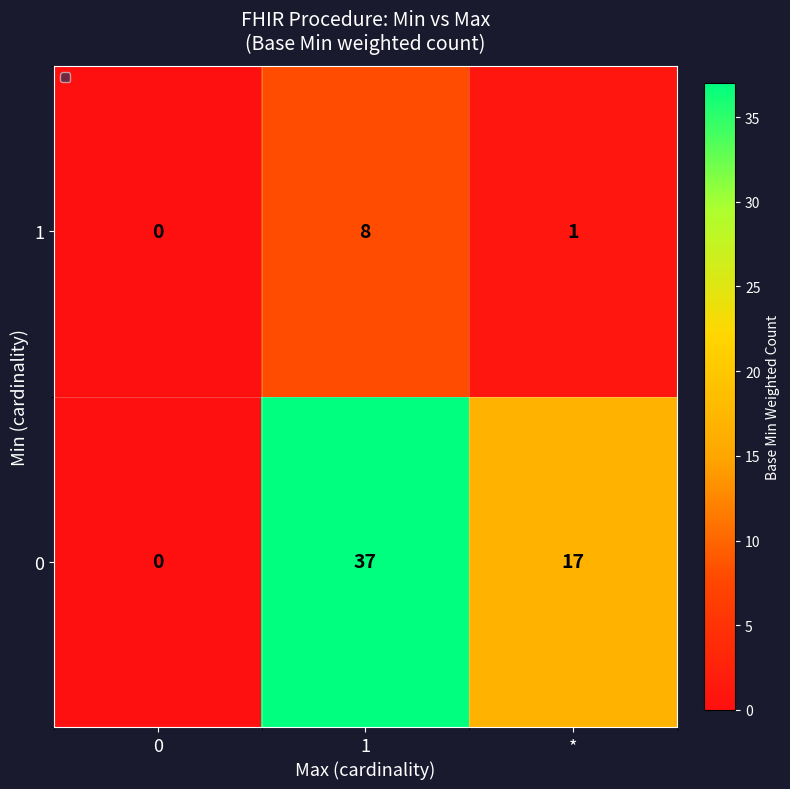

Rank the series at 1 from lowest to highest value.

1, 0